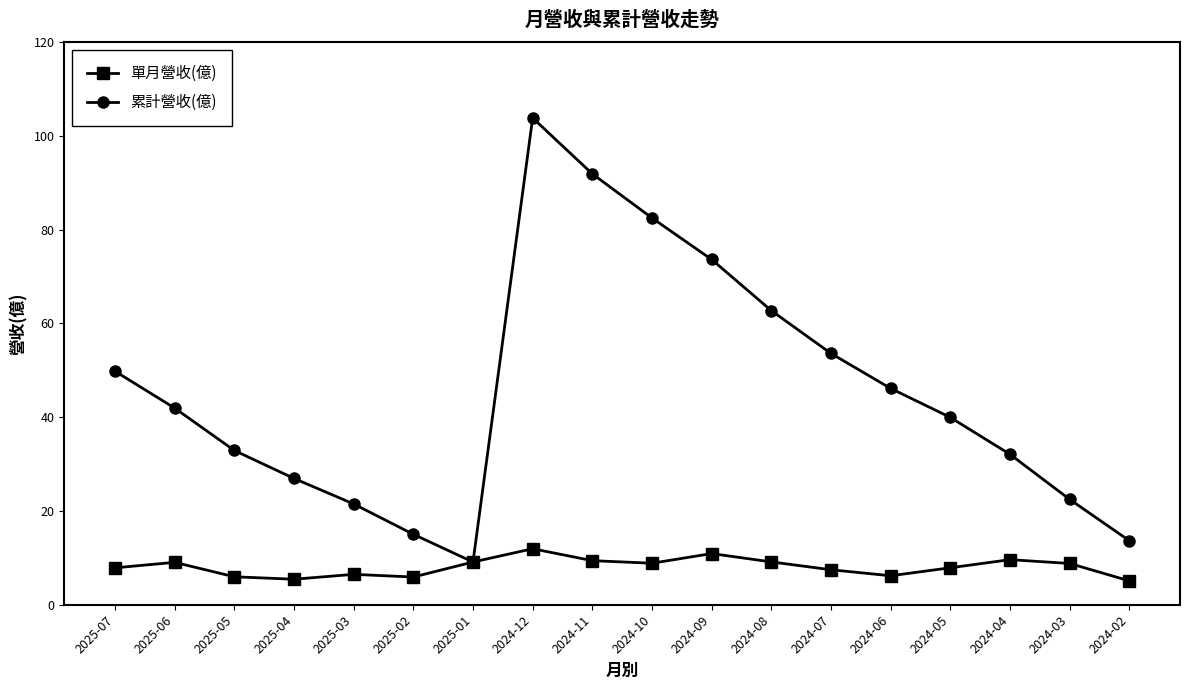

What is the sum of the 單月營收(億) values at 2024-04 and 2025-07?

17.5